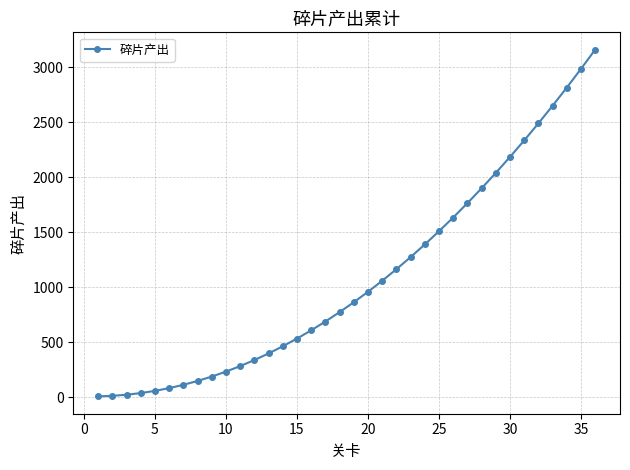

How many data points does each series have?

36